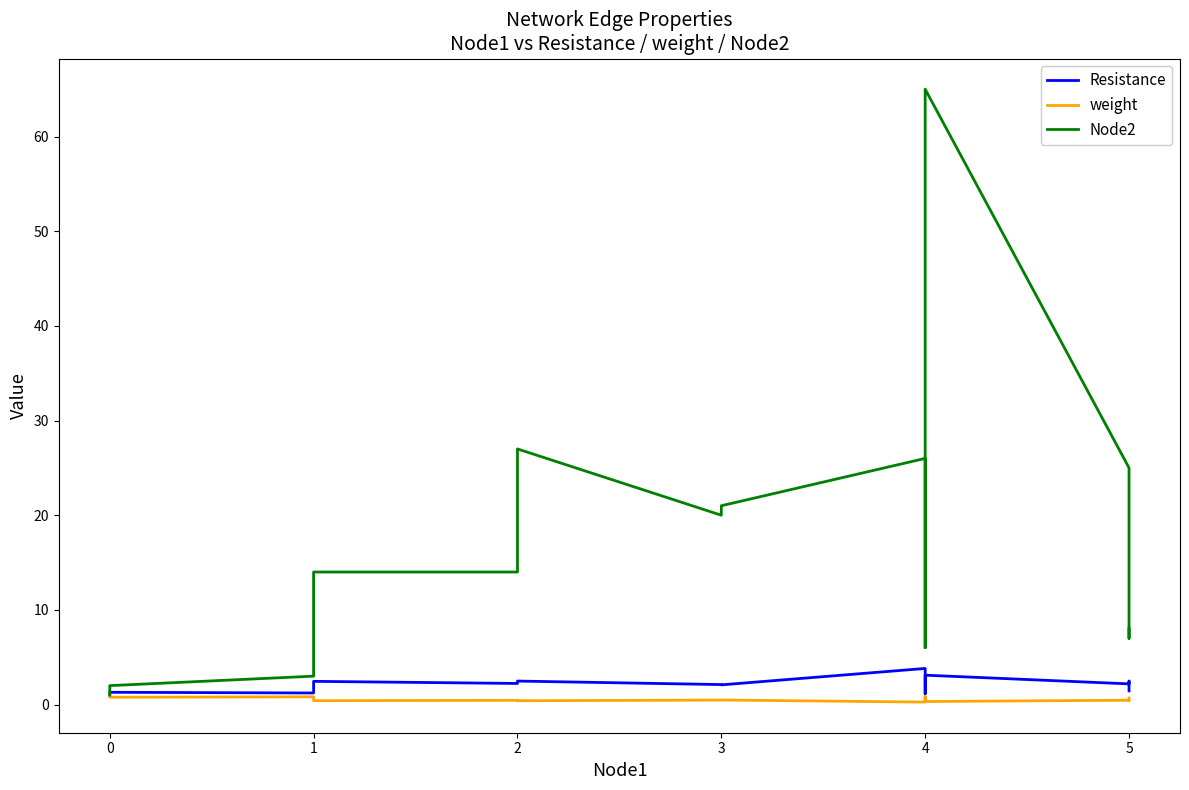

True or false: Node2 has more than 0 interior local peaks.

True